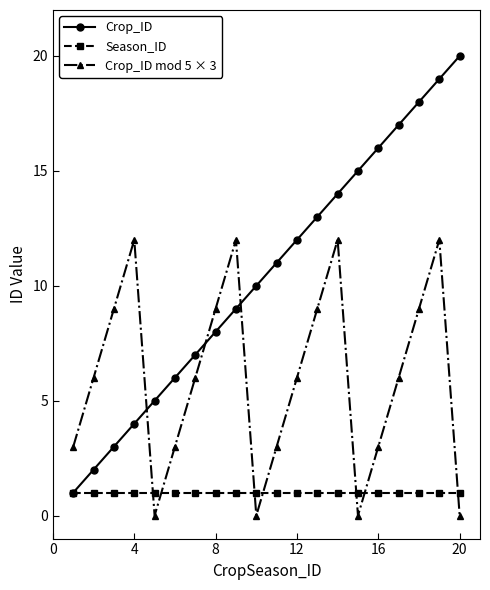

Which series has the widest spread of values?

Crop_ID